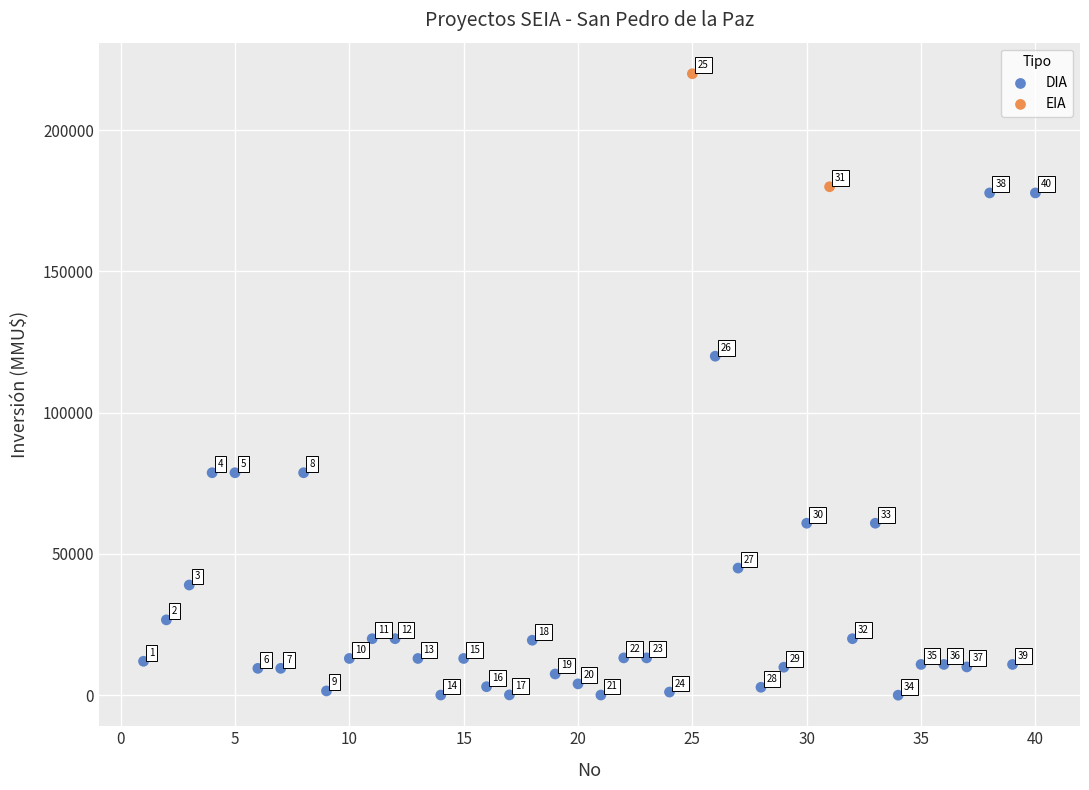

What are all the series names shown in the legend?

DIA, EIA